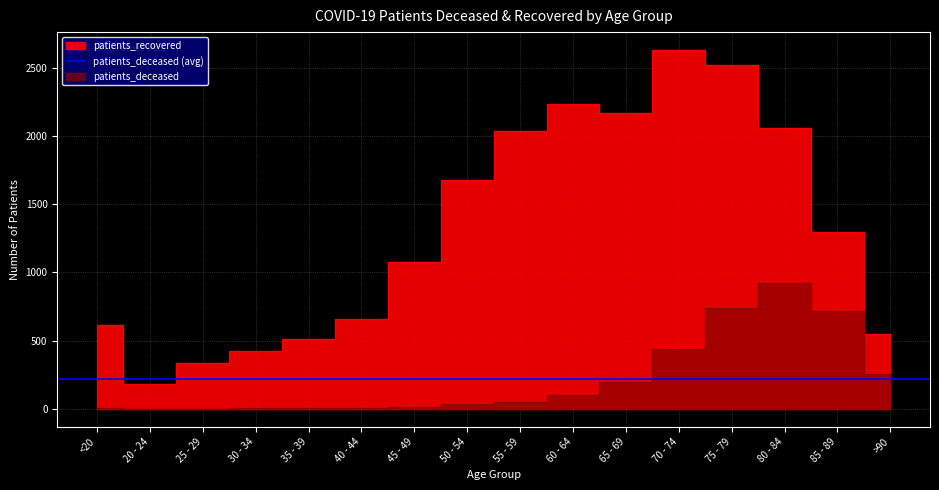

True or false: patients_deceased has a value of 3 at 30 - 34.

True